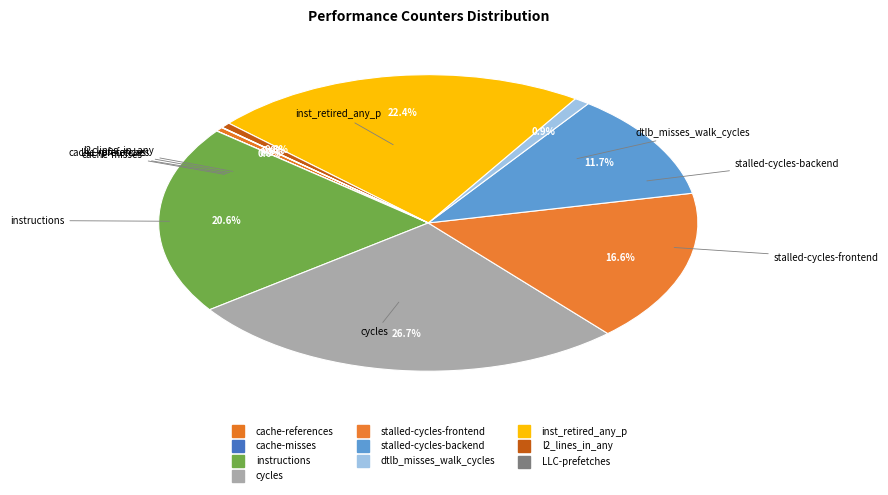

How many segments does this pie chart have?

10